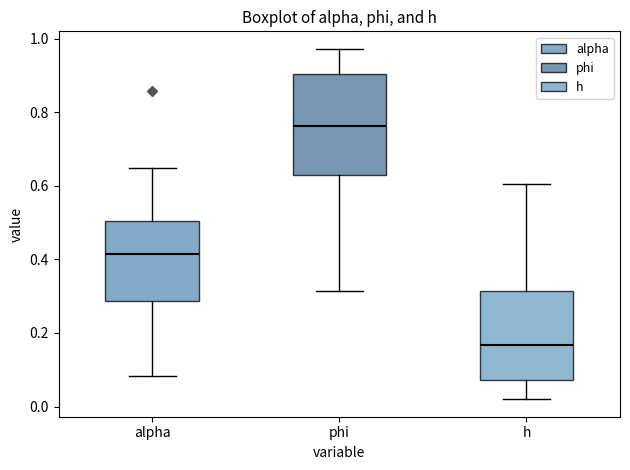

Which box has the lowest median line?

h